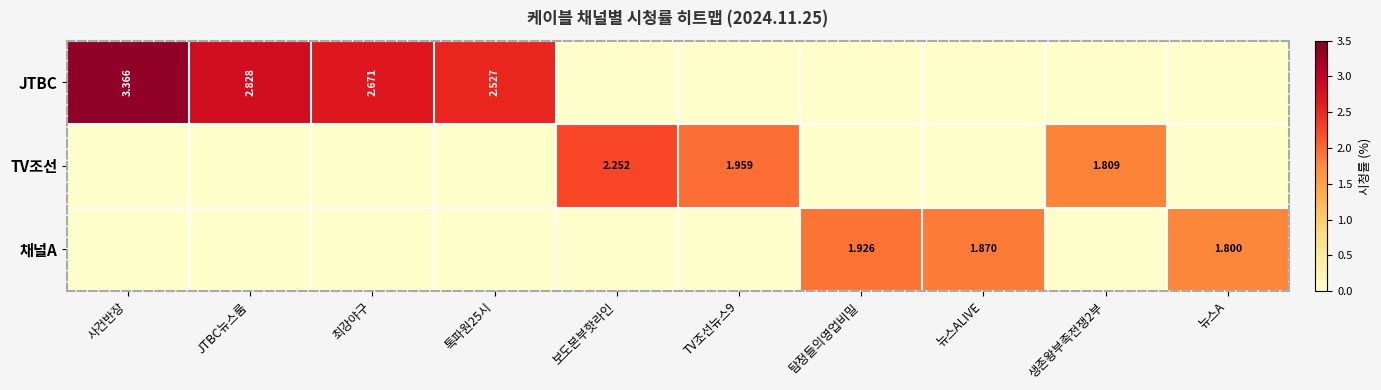

Is the value of TV조선 at 보도본부핫라인 greater than the value of JTBC at 사건반장?

No